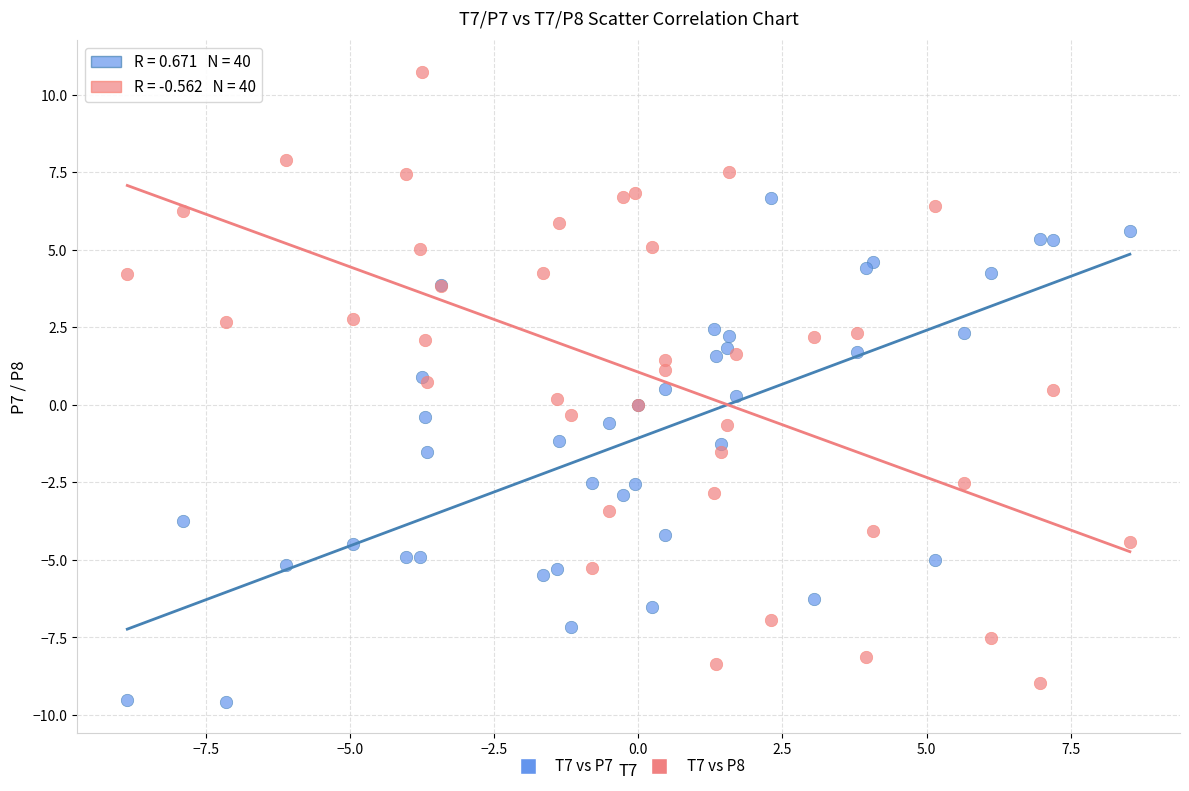

What is the X range (max minus min) for the scatter plot?

17.4